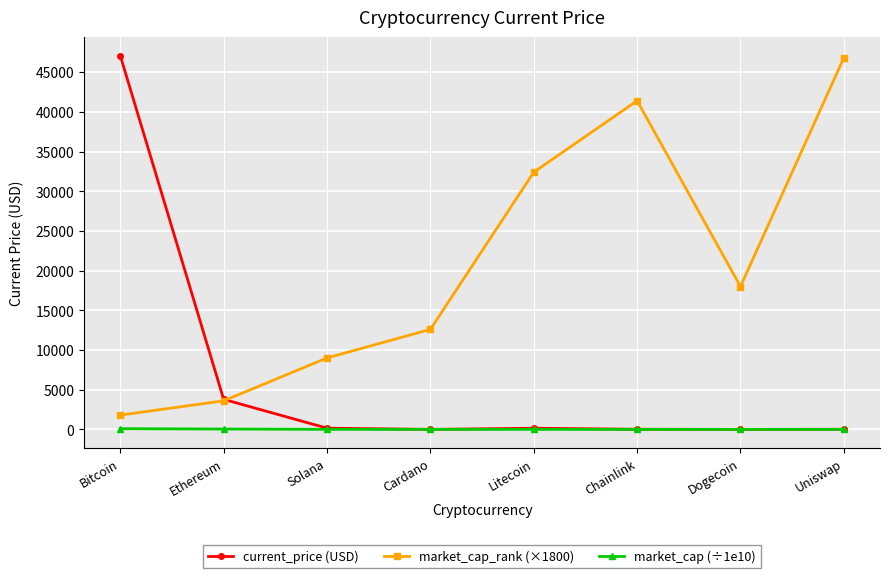

What is the label of the 4th point from the left?

Cardano